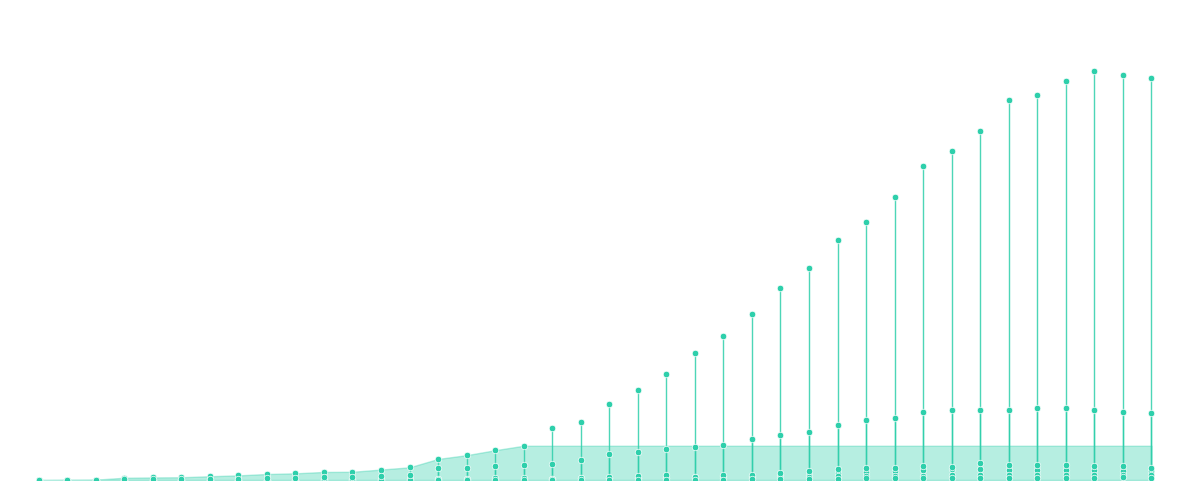

Which series has the widest spread of Y values?

CH